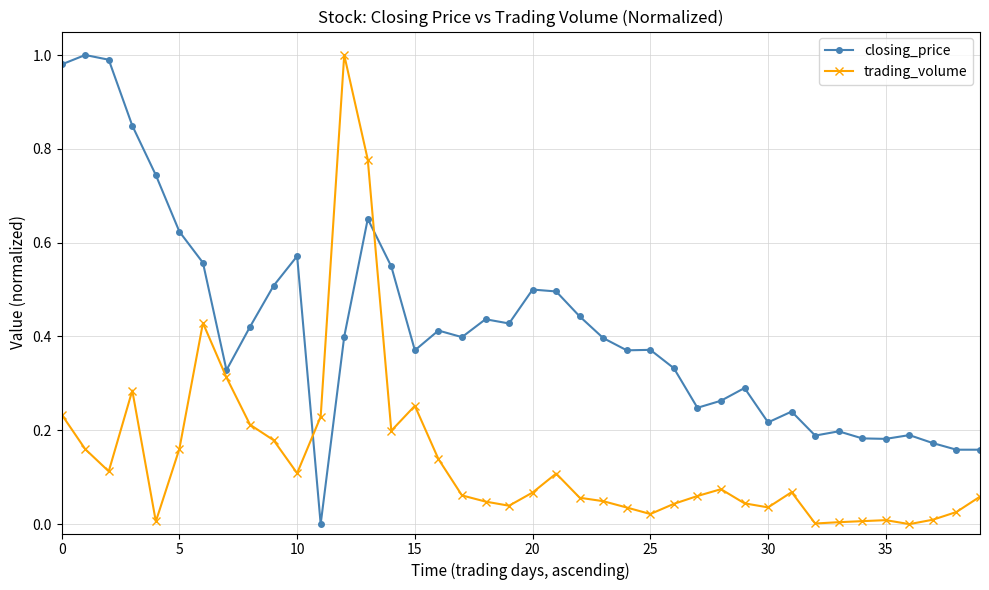

What is the sum of all trading_volume values?

5.7